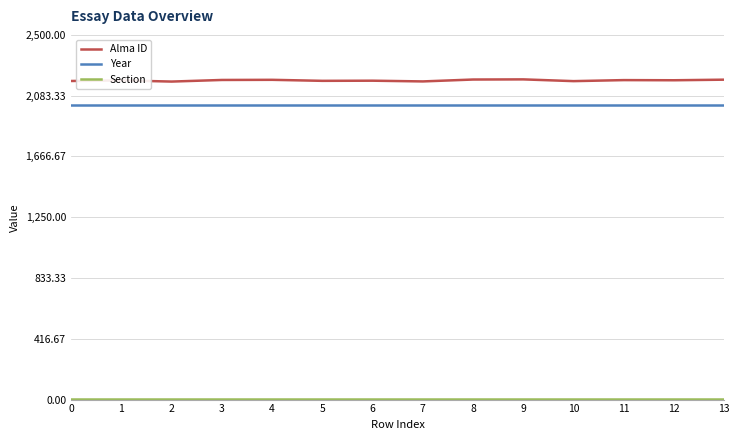

True or false: Alma ID and Year cross at least once.

False